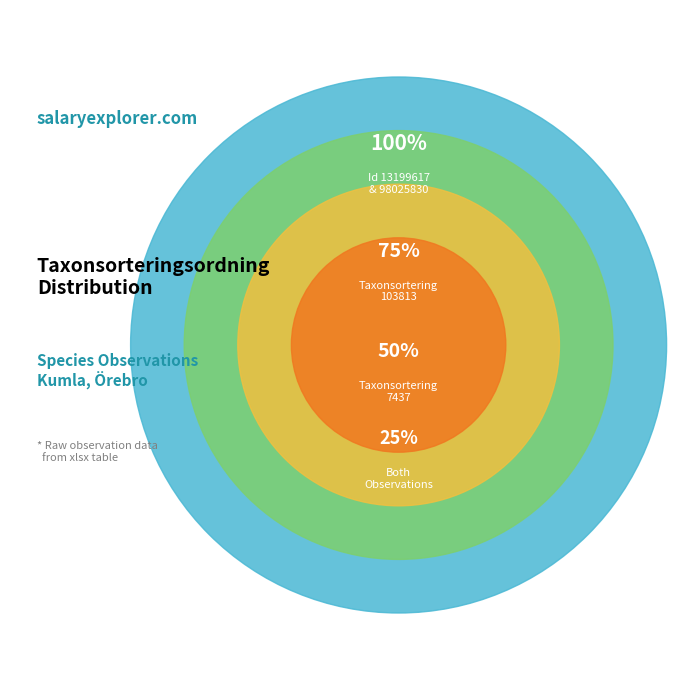

What is the largest slice in the pie chart?

98025830